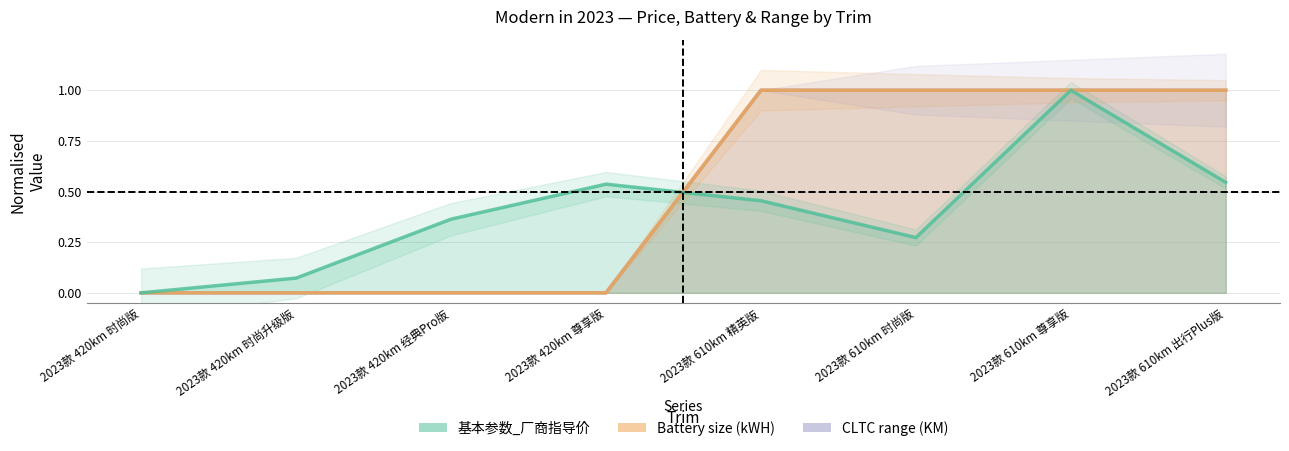

True or false: Battery size (kWH) has a value of 1.0 at 2023款 610km 时尚版.

True